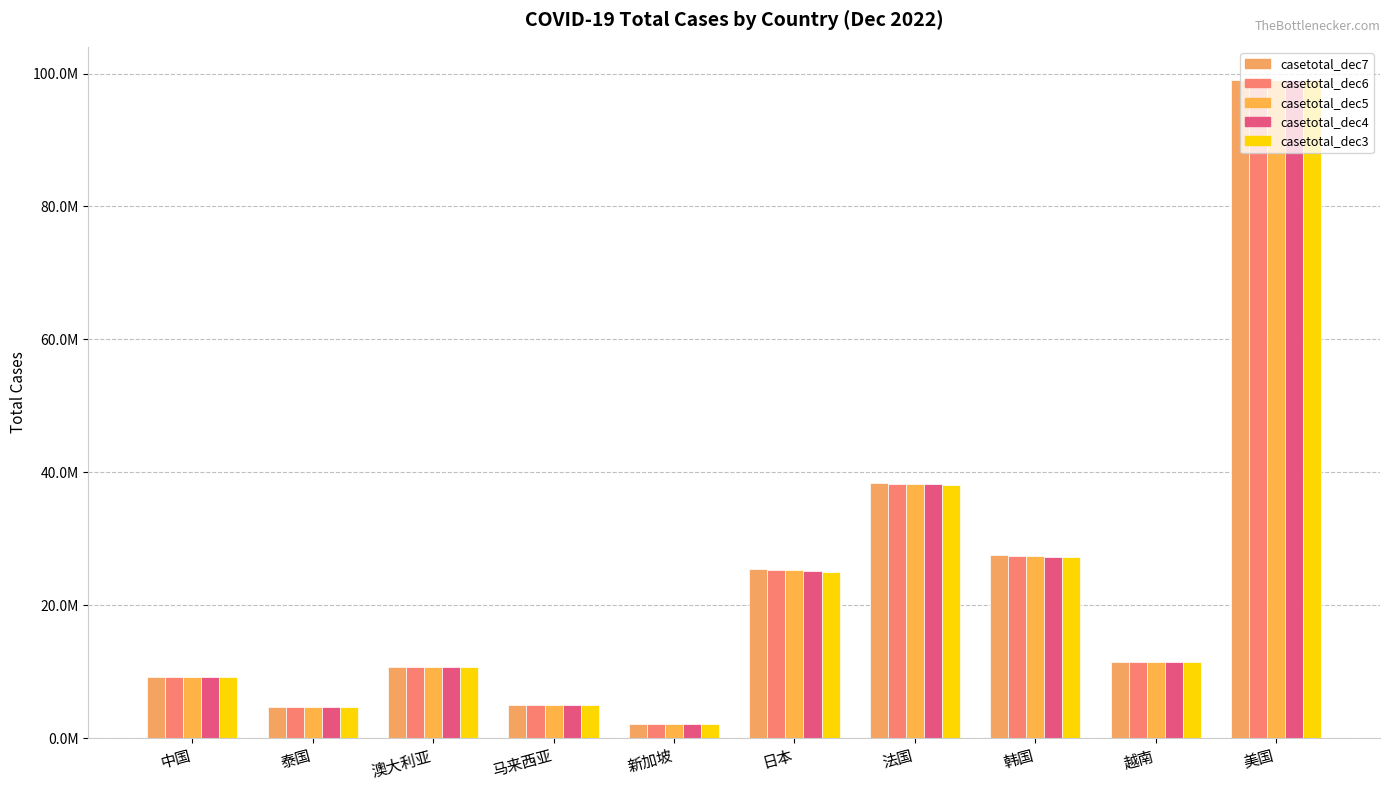

What is the difference between the maximum and minimum values in the casetotal_dec4 series?

96795510